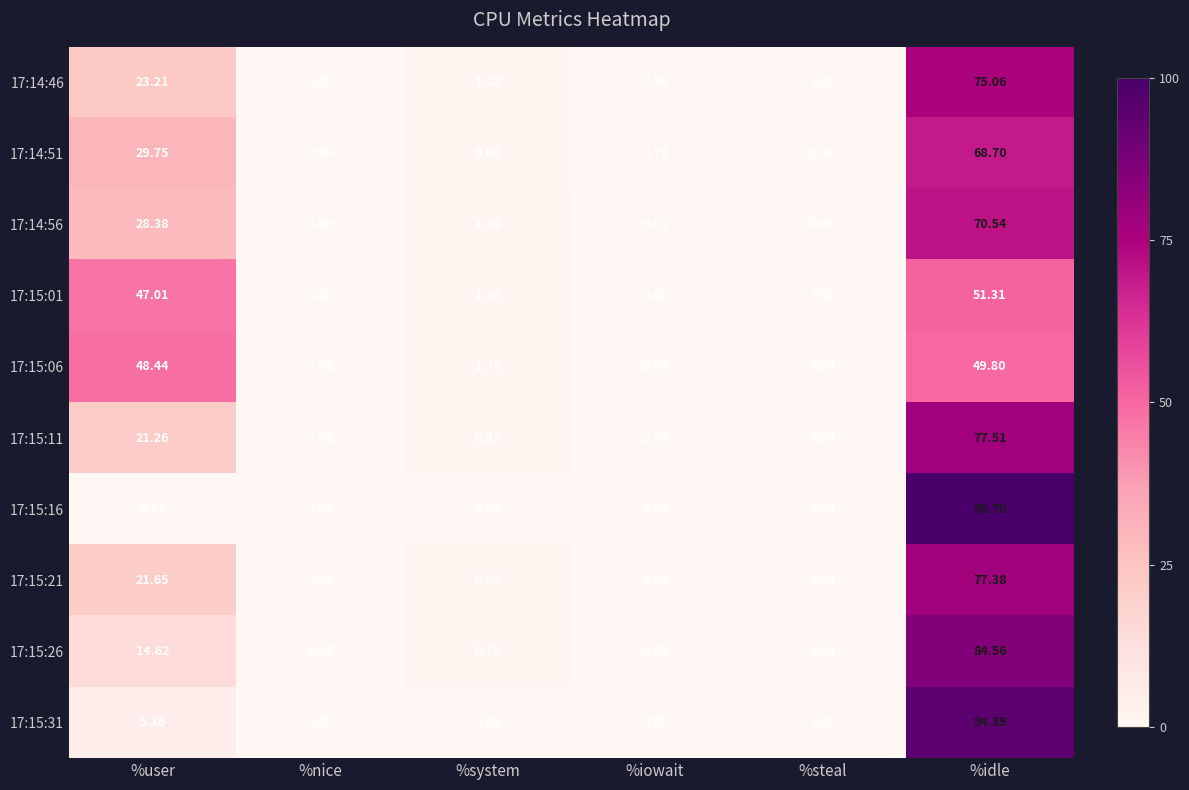

At which category is the sum across all series the highest?

%idle